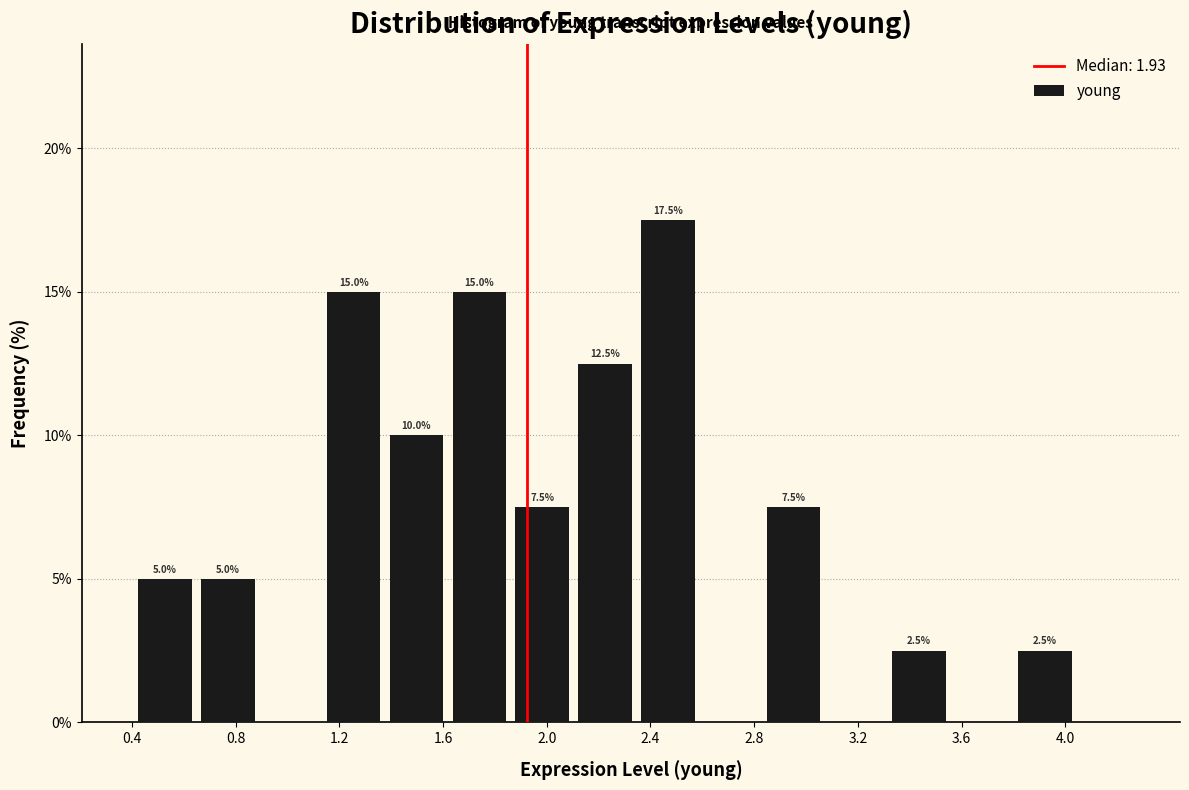

Over which range of the x-axis is the bar tallest?

2.35 to 2.60